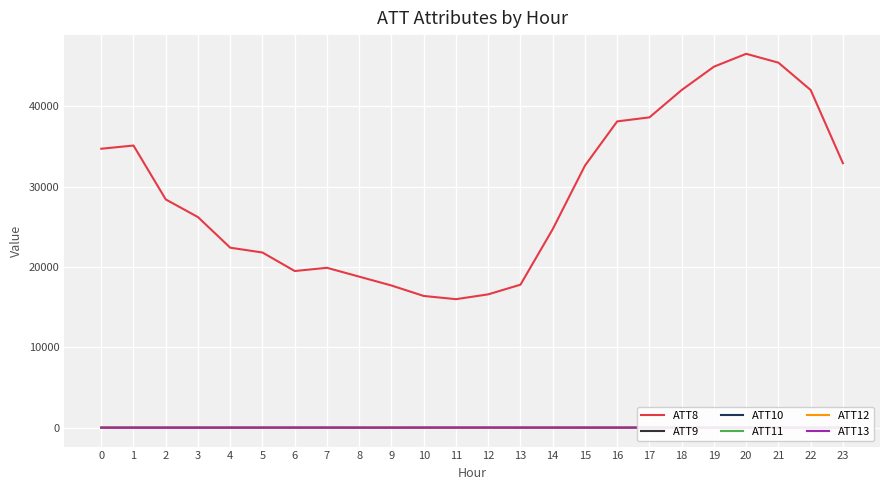

The ATT10 series shows 22.2 at 3. True or false?

False